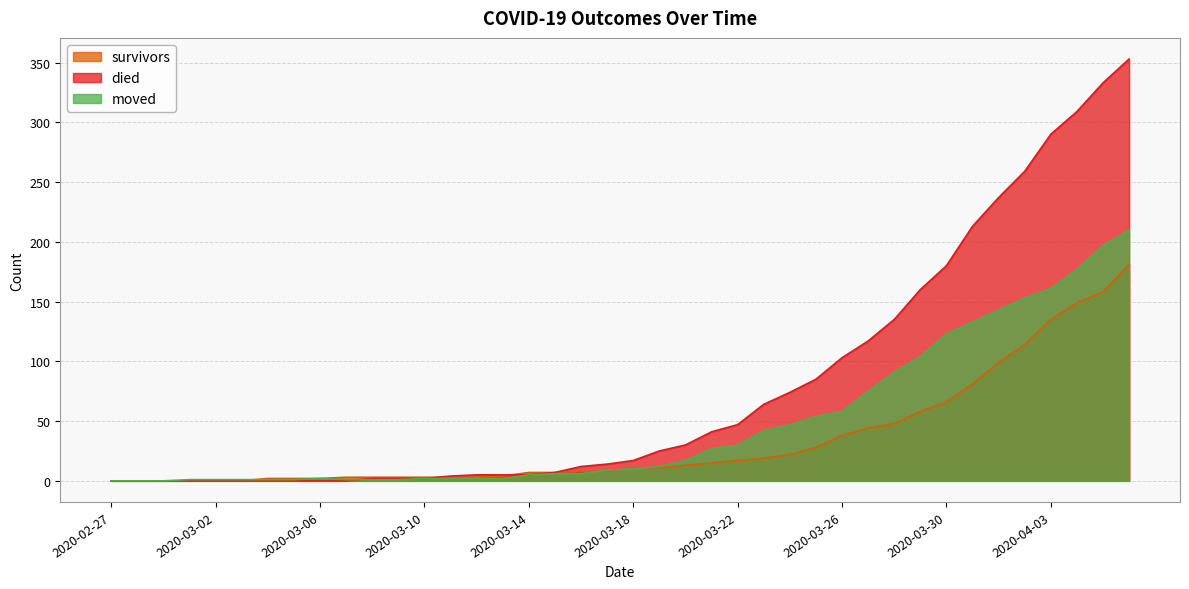

Which series has the largest total across all categories?

died